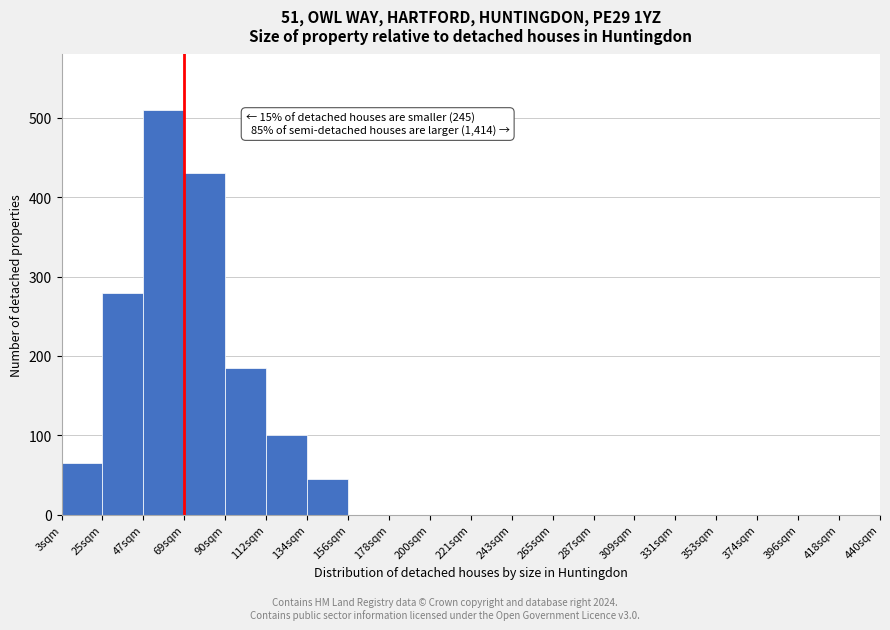

Reading left to right, what are all the values shown in this chart?

3sqm=65	25sqm=280	47sqm=510	69sqm=430	90sqm=185	112sqm=100	134sqm=45	156sqm=0	178sqm=0	200sqm=0	221sqm=0	243sqm=0	265sqm=0	287sqm=0	309sqm=0	331sqm=0	353sqm=0	374sqm=0	396sqm=0	418sqm=0